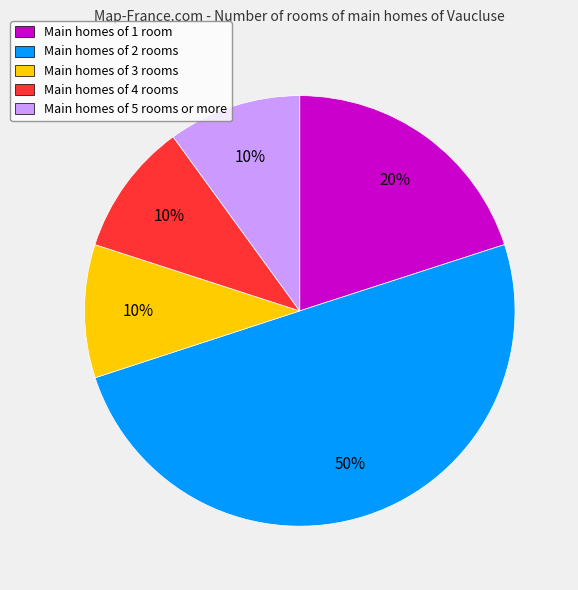

Which slice is the largest?

Main homes of 2 rooms